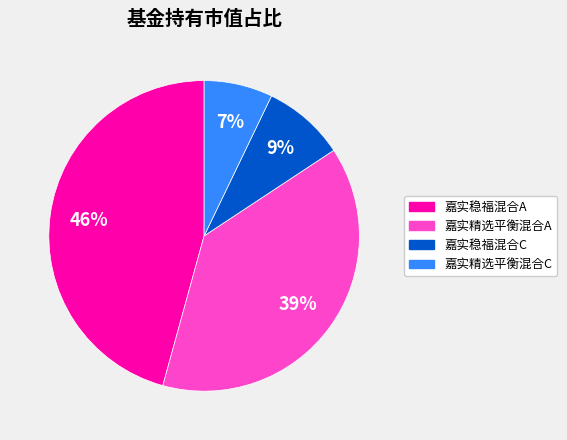

True or false: 嘉实稳福混合C accounts for 14% of the total.

False